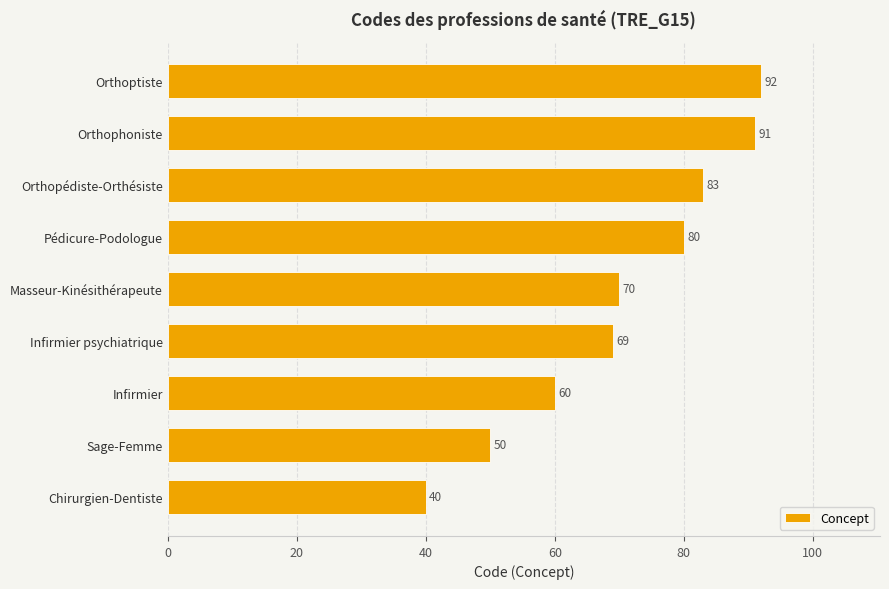

What is the greatest value displayed?

92